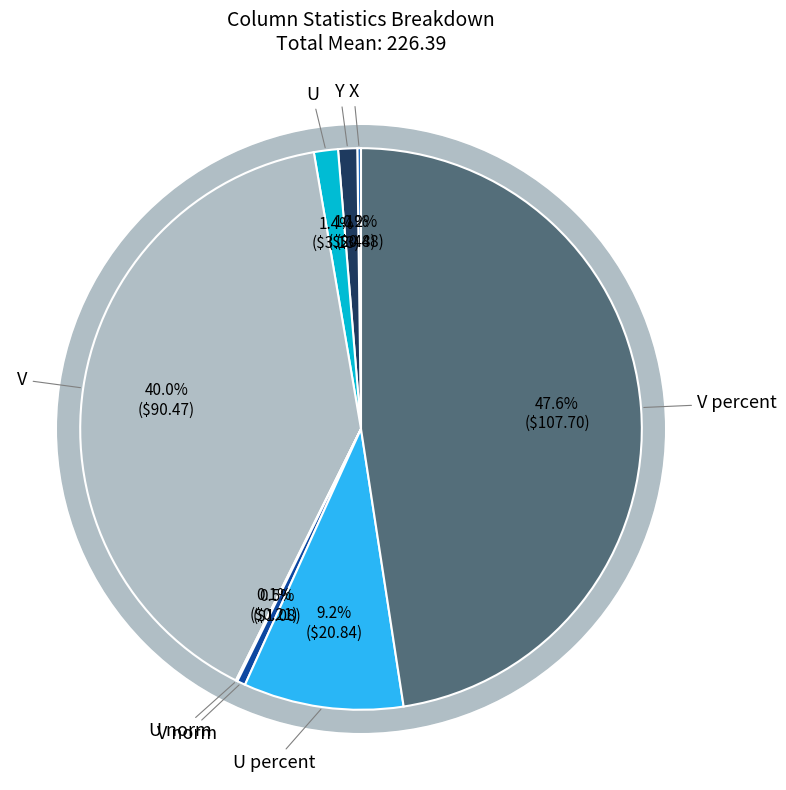

The U norm slice represents 0% of the pie. True or false?

True